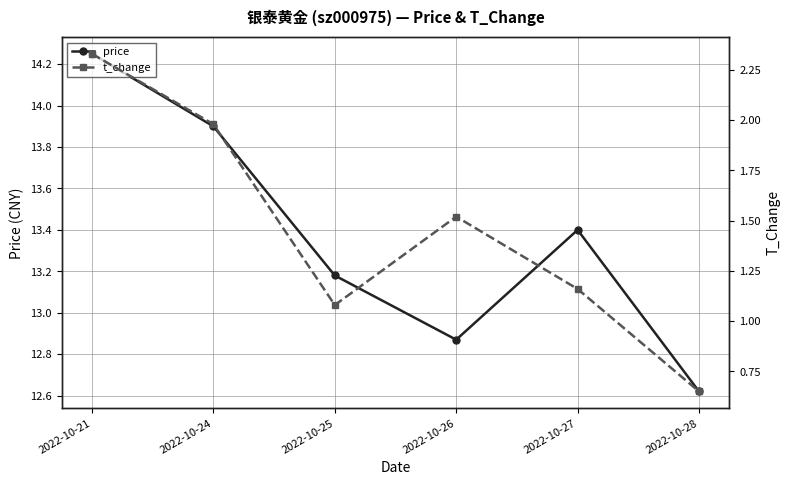

What is the difference between the t_change values at 2022-10-26 and 2022-10-24?

0.5